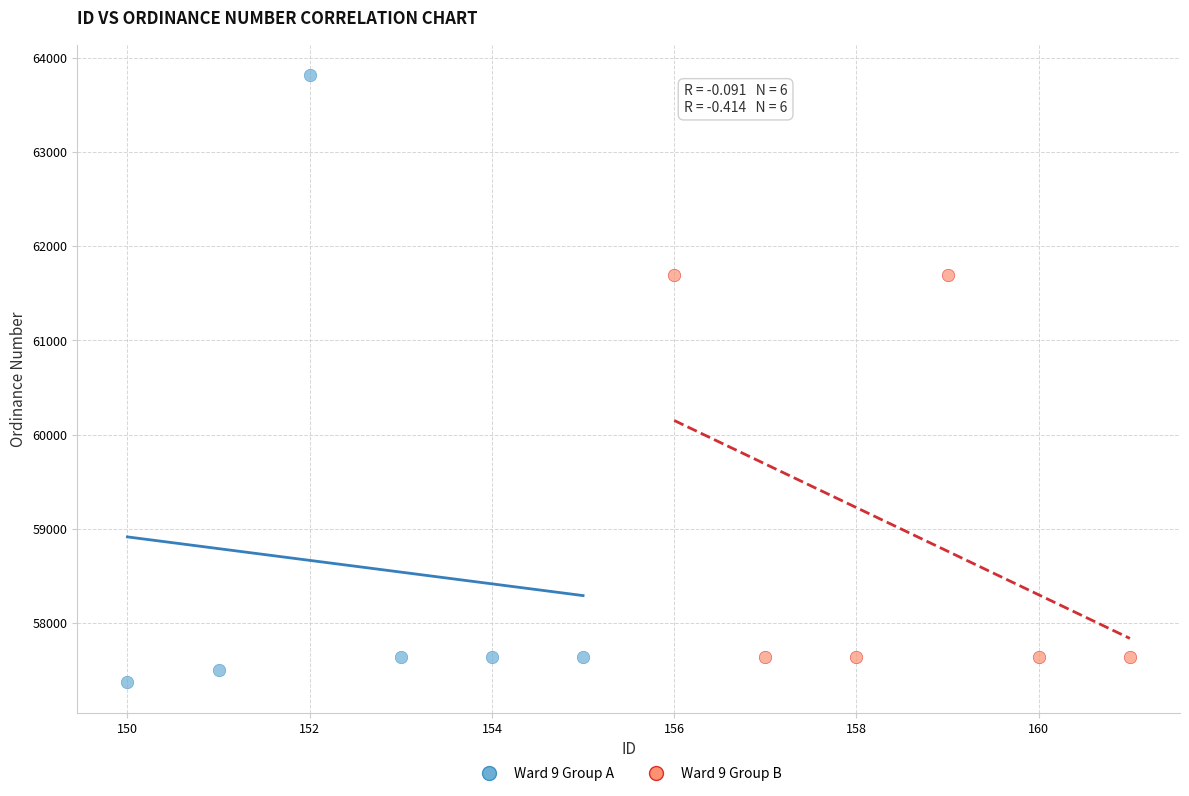

Which series contains the lowest Y value?

Ward 9 Group A